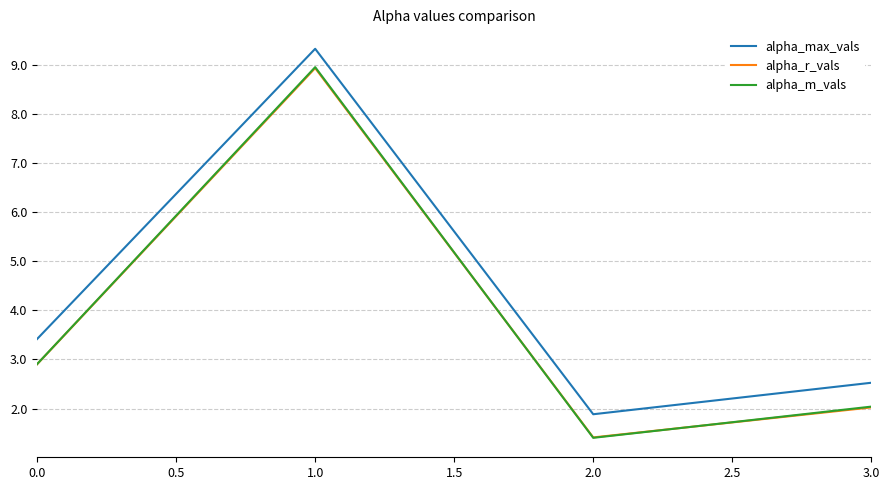

What are all the series names shown in the legend?

alpha_max_vals, alpha_r_vals, alpha_m_vals